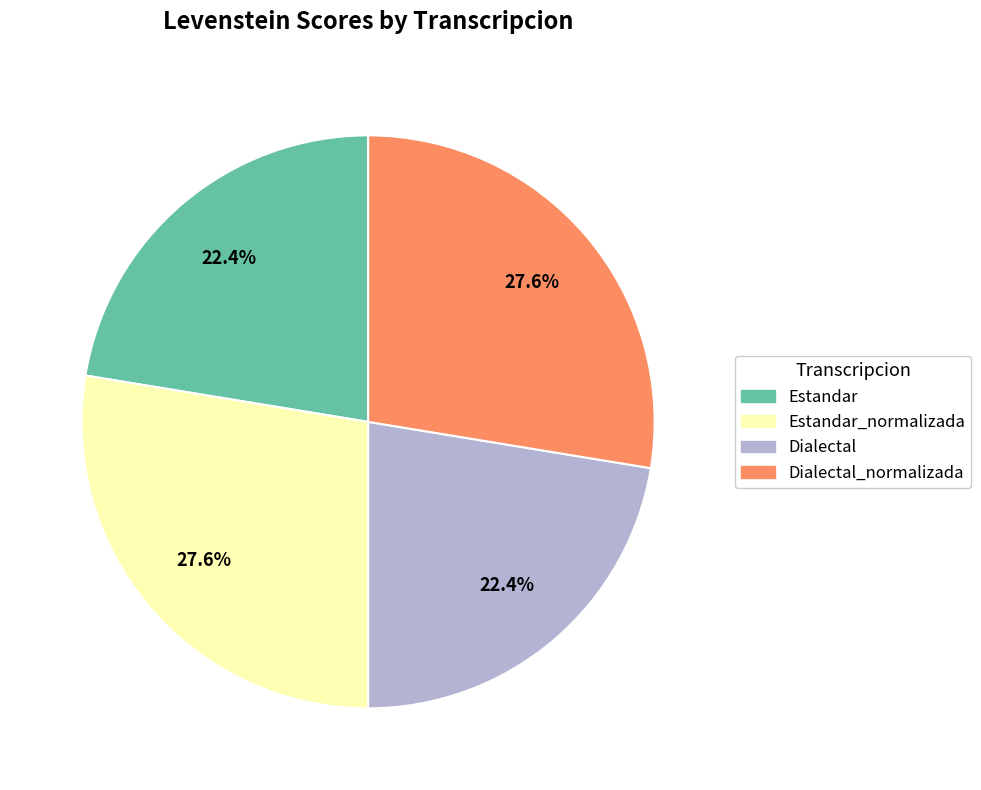

How much of the chart is everything except Estandar?

77.6%